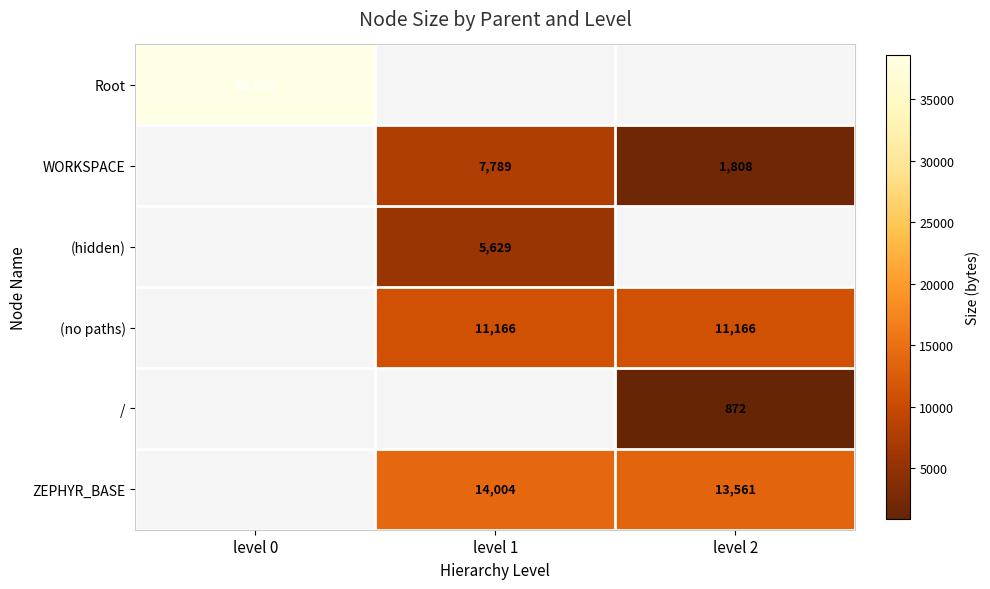

The value of (hidden) at level 1 is 8386. True or false?

False